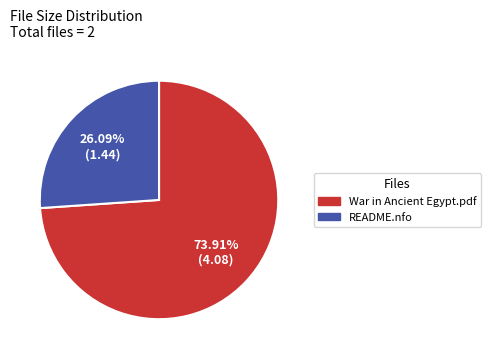

What is the ratio of the value at README.nfo to the value at War in Ancient Egypt.pdf?

0.4